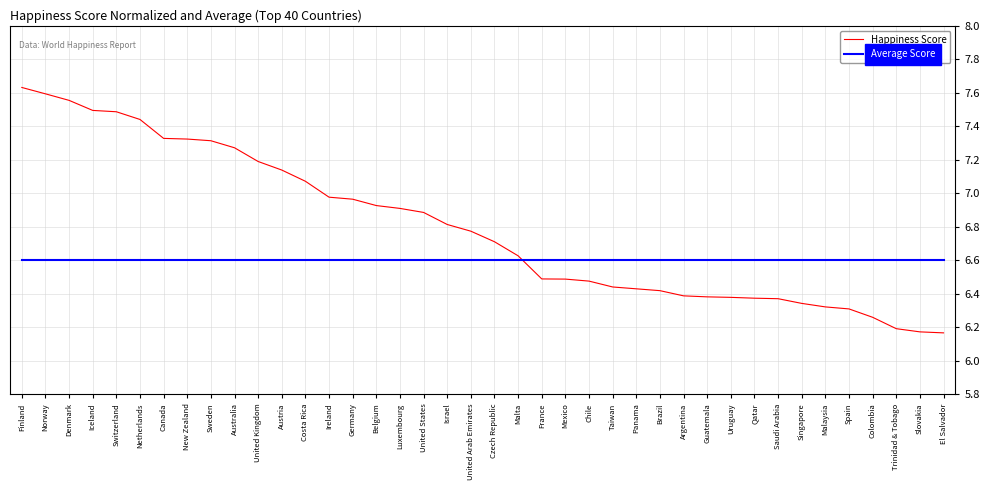

The value of Happiness Score at United Kingdom is 7.2. True or false?

True